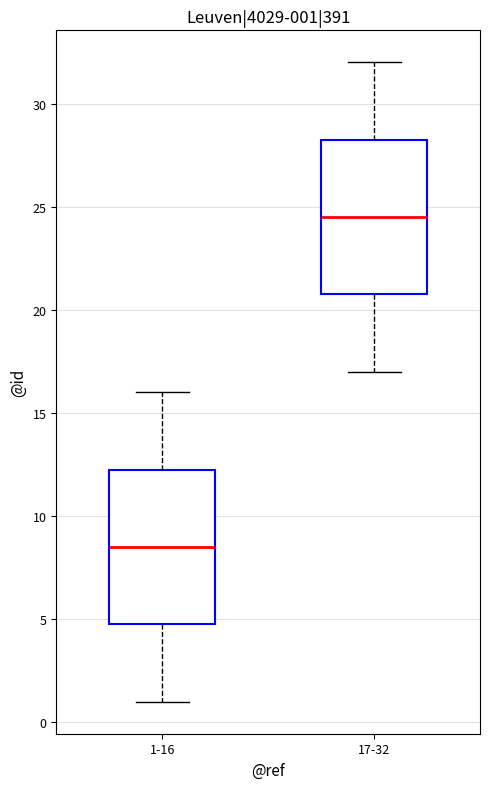

Which box's median line is the highest?

17-32